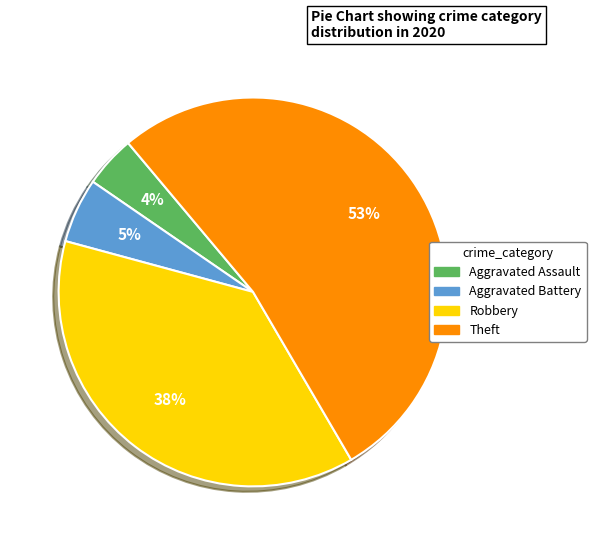

Is there a majority slice in this chart?

Yes